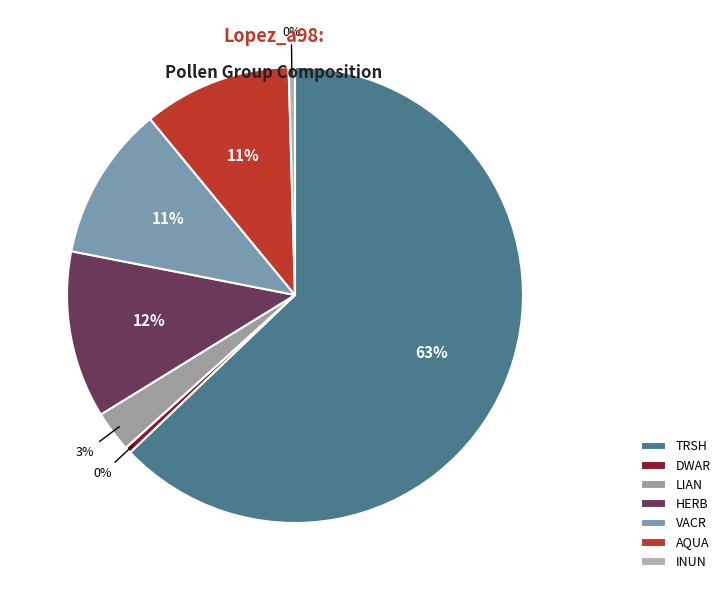

How many segments does this pie chart have?

7